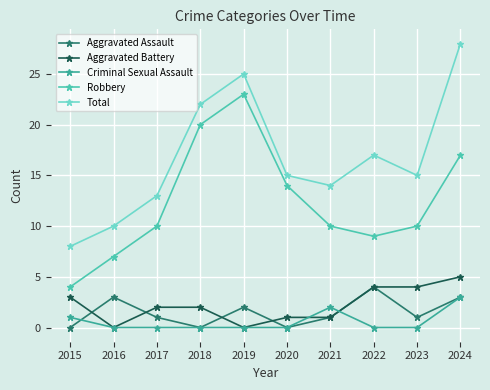

True or false: Robbery and Aggravated Assault cross at least once.

False